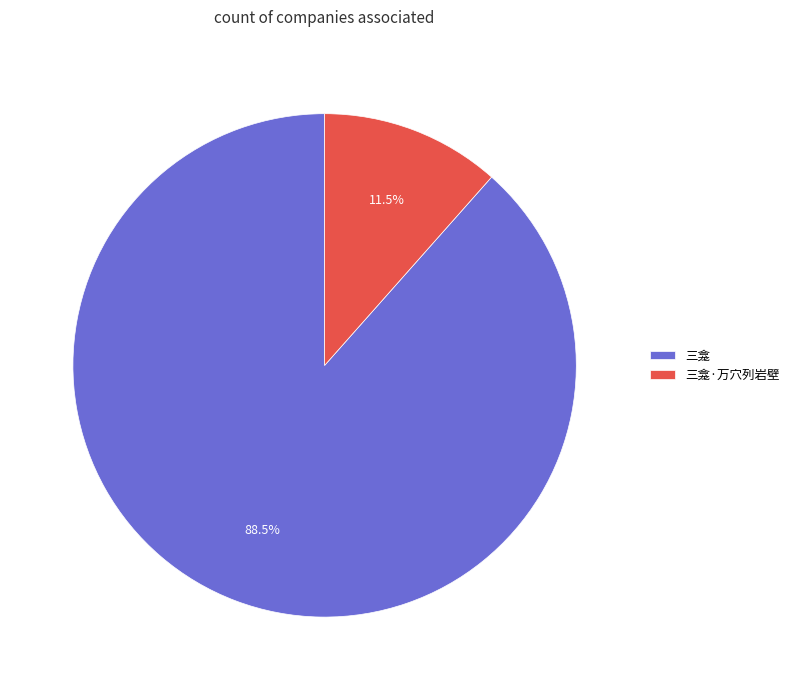

How many slices are in this pie chart?

2